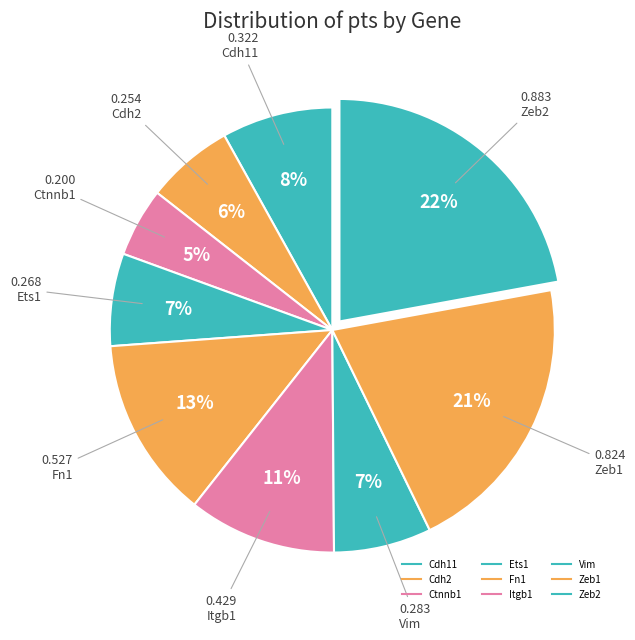

How many slices are in this pie chart?

9